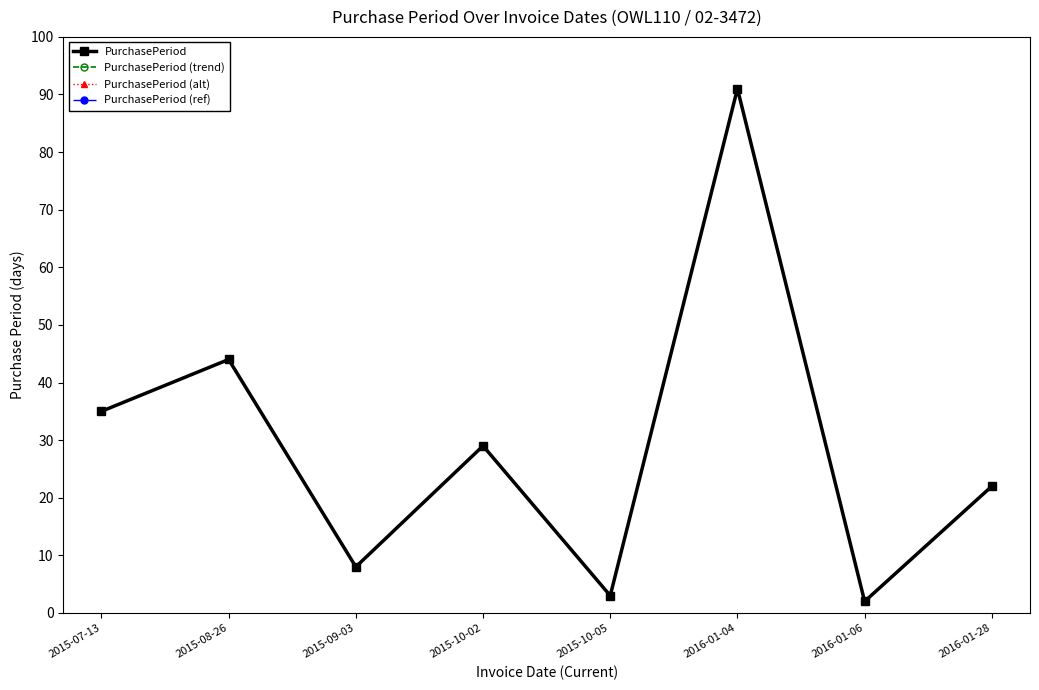

Which series changed the most between 2015-08-26 and 2016-01-06?

PurchasePeriod